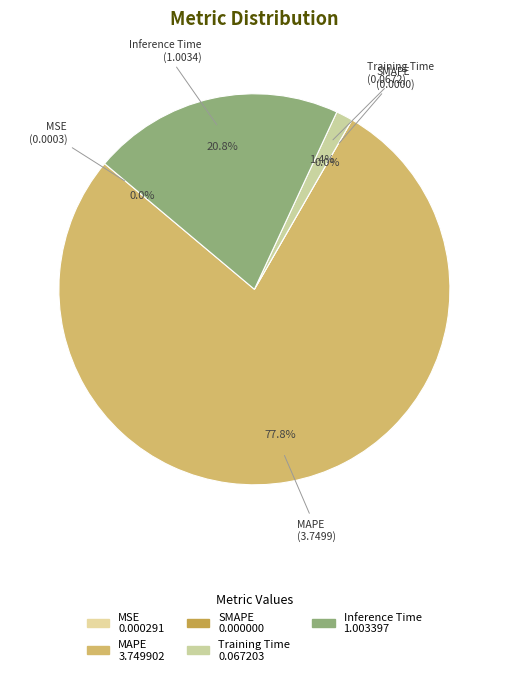

Does any single category account for the majority?

Yes